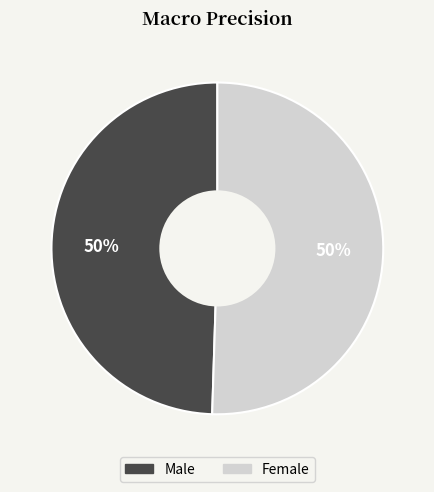

To the nearest percent, what is the combined percentage of Male and Female?

100%